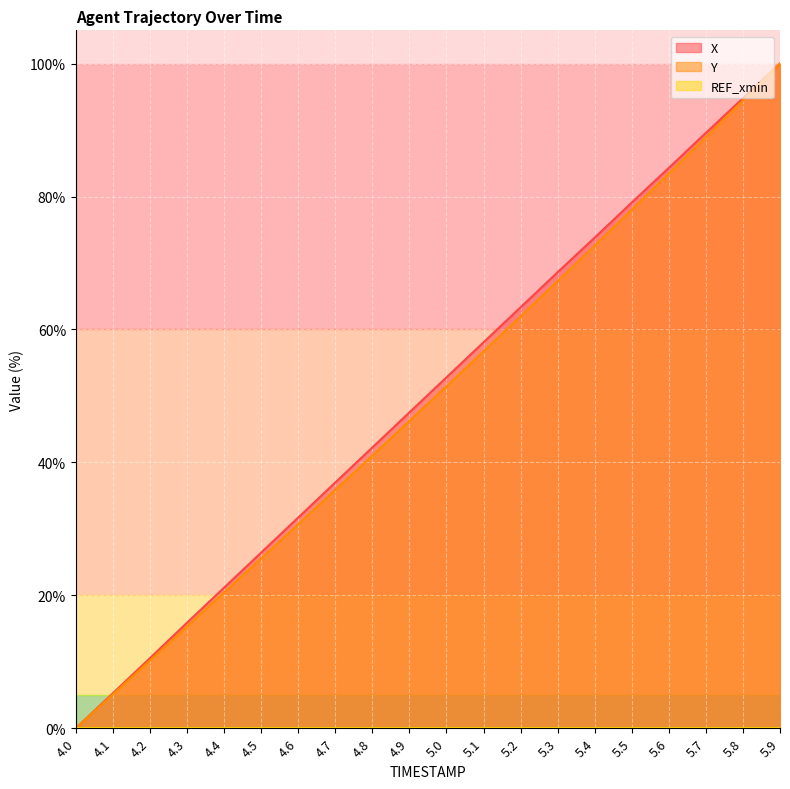

Which label corresponds to the largest value in the chart?

5.9